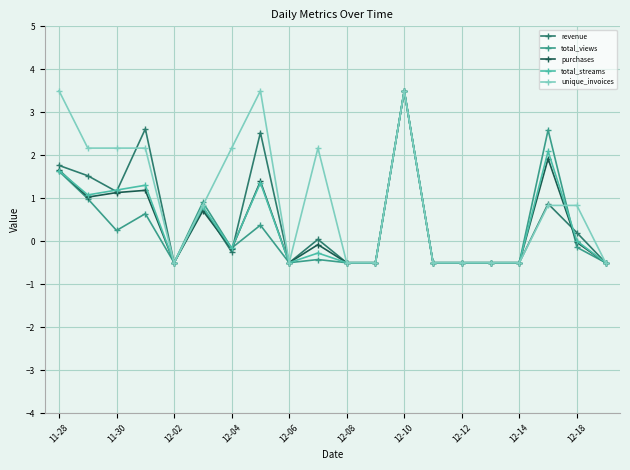

Which series has the largest total across all categories?

unique_invoices